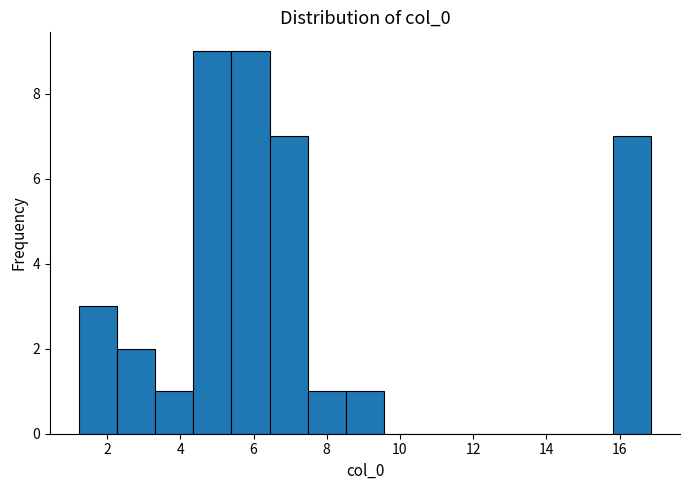

Reading left to right, list every bar in this chart as the range it spans on the x-axis followed by its height. Neither the bar edges nor the heights are printed on the chart, so give them approximately, as read against the axes.

1.2 to 2.2: 3
2.2 to 3.4: 2
3.4 to 4.4: 1
4.4 to 5.4: 9
5.4 to 6.4: 9
6.4 to 7.4: 7
7.4 to 8.6: 1
8.6 to 9.6: 1
9.6 to 10.6: 0
10.6 to 11.6: 0
11.6 to 12.6: 0
12.6 to 13.8: 0
13.8 to 14.8: 0
14.8 to 15.8: 0
15.8 to 16.8: 7